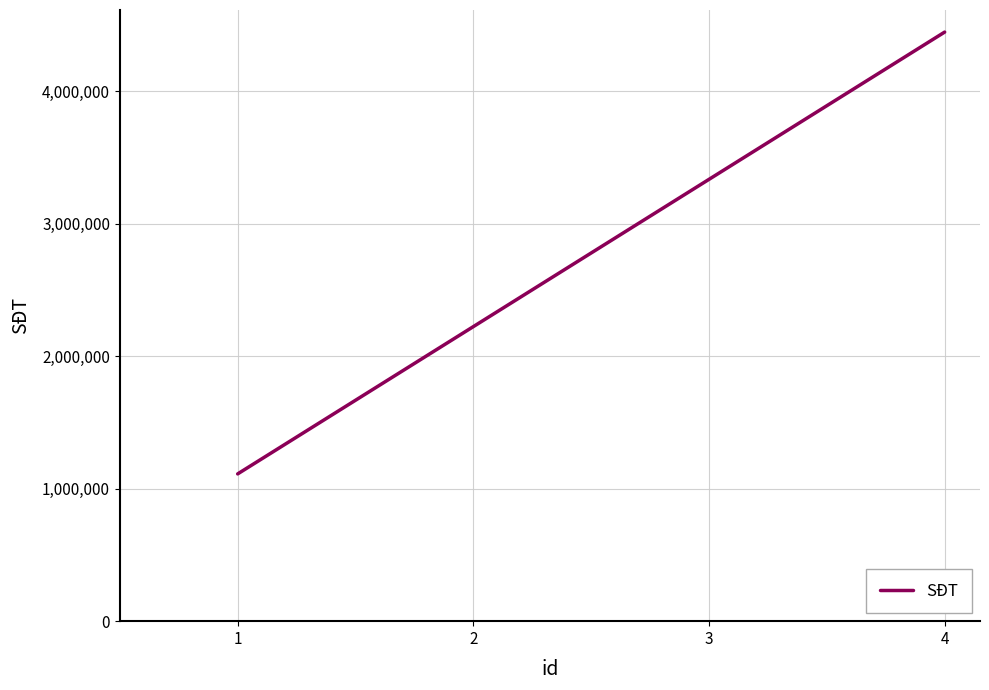

What is the change in value from 2 to 3?

+1111111